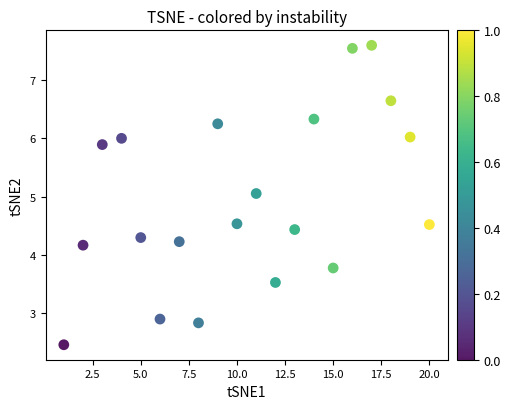

What is the range of Y values (max minus min)?

5.2